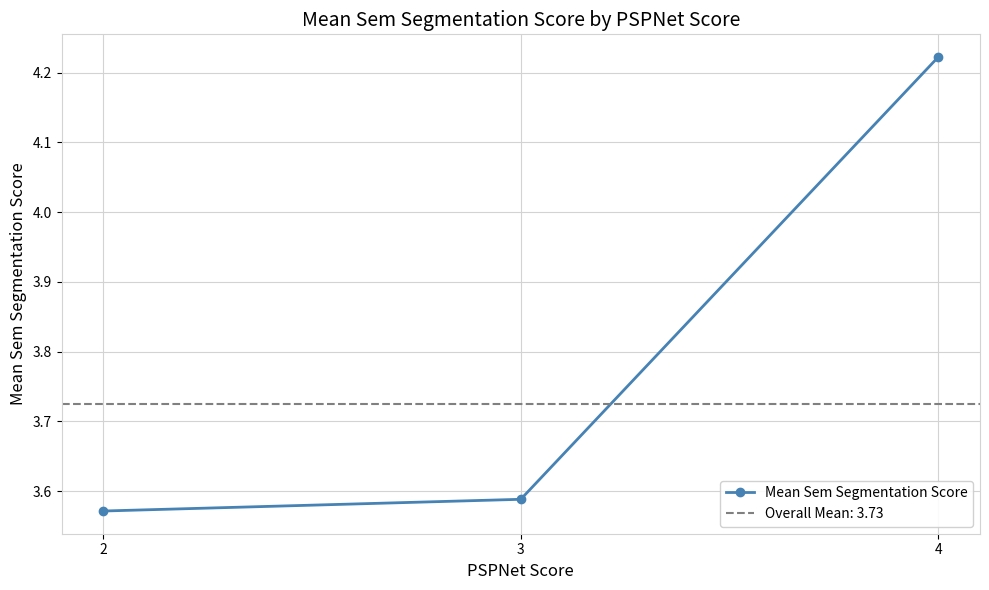

Reading left to right, what are all the values shown in this chart?

2=3.6	3=3.6	4=4.2